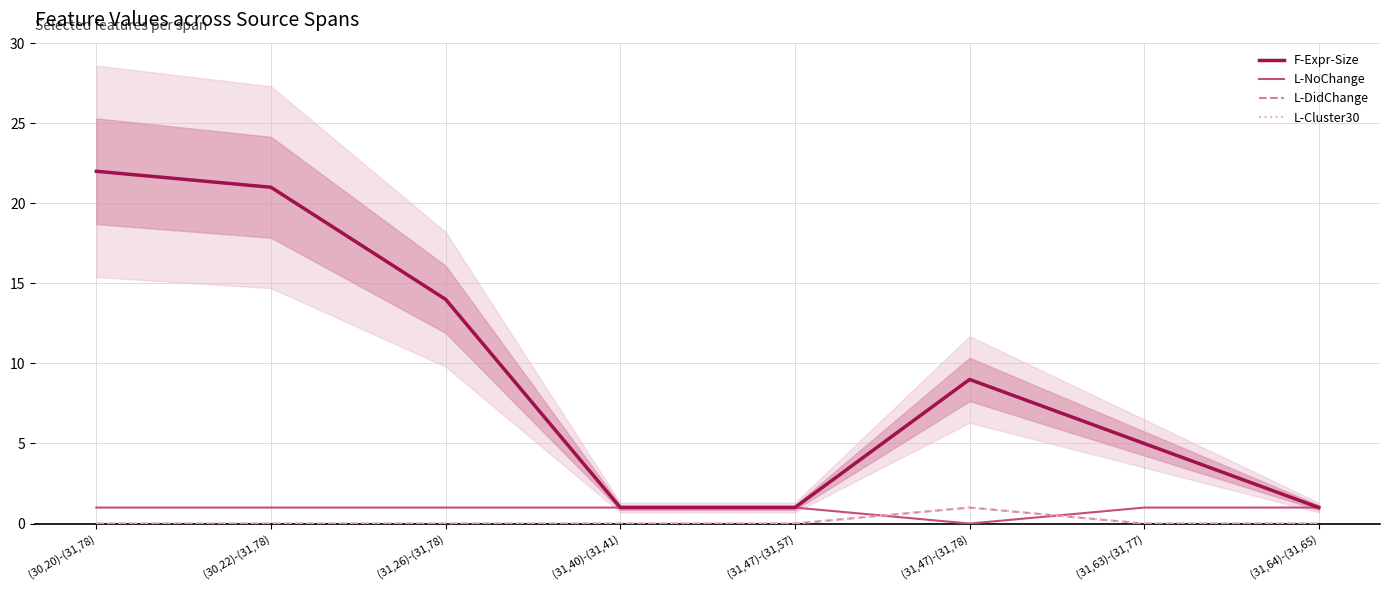

True or false: F-Expr-Size has more than 2 interior local peaks.

False